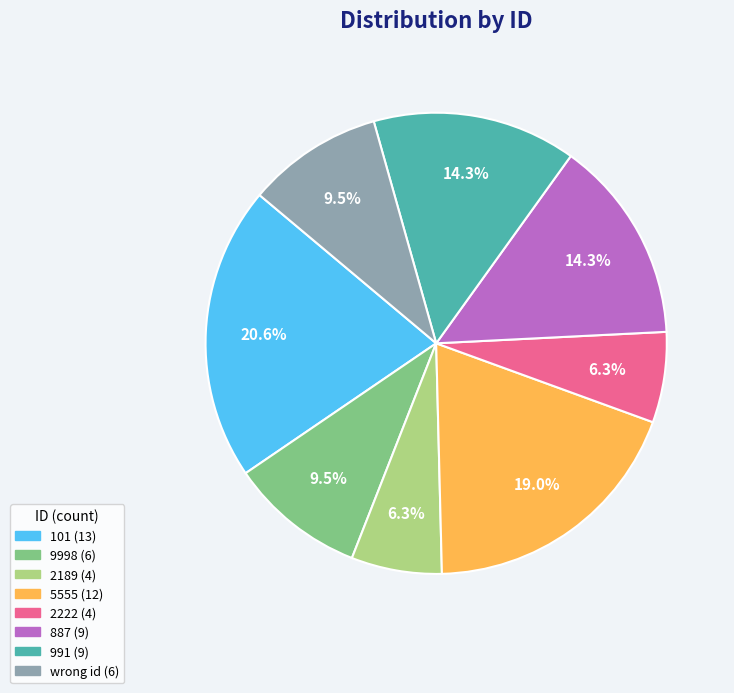

Is it true that 5555 is 19% of the pie?

True